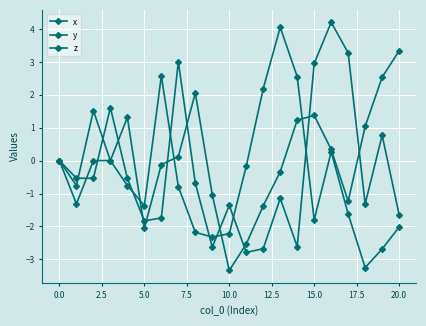

What is the lowest value of the x series?

-3.3